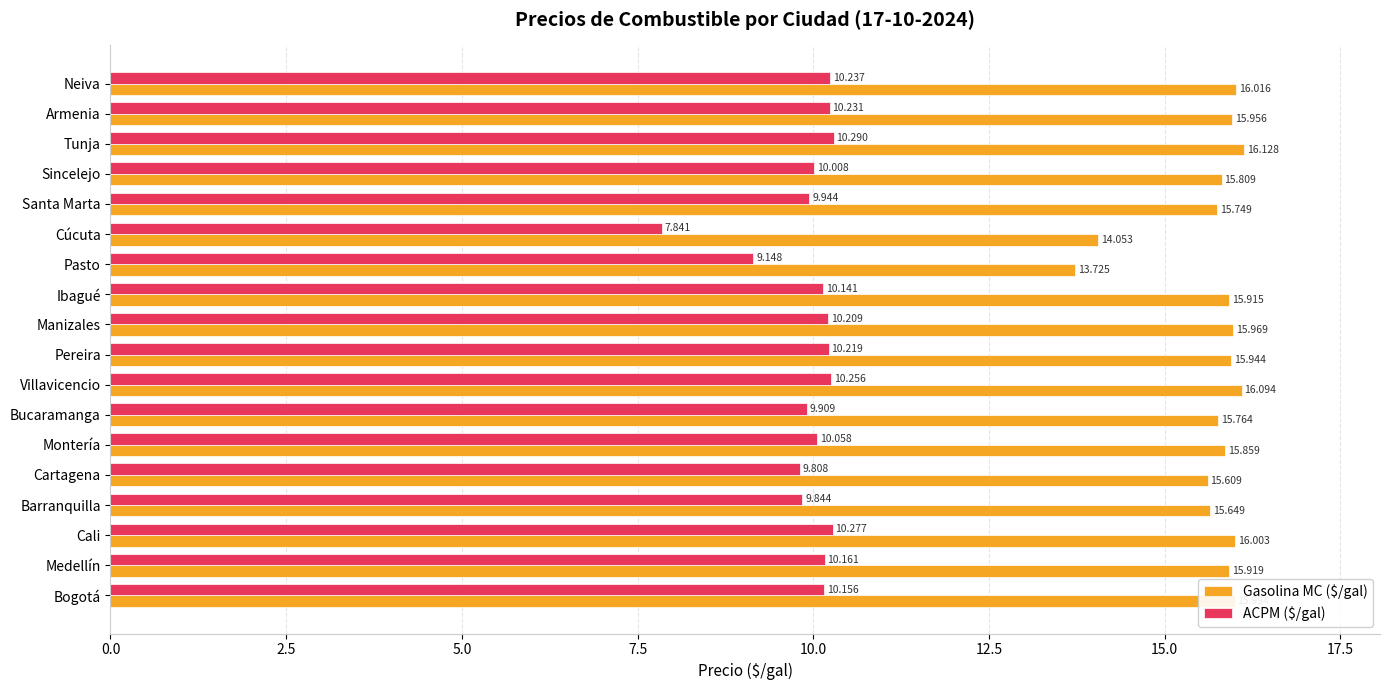

How many data points in Gasolina MC ($/gal) are above 15?

16